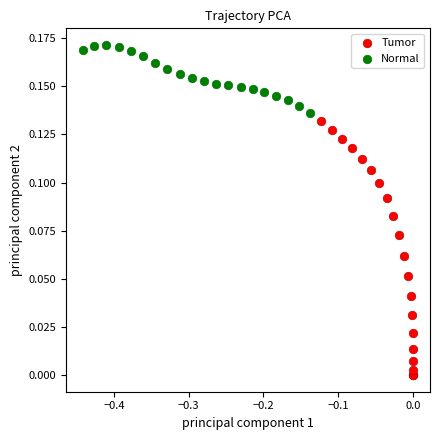

Which series reaches the maximum Y coordinate?

Normal